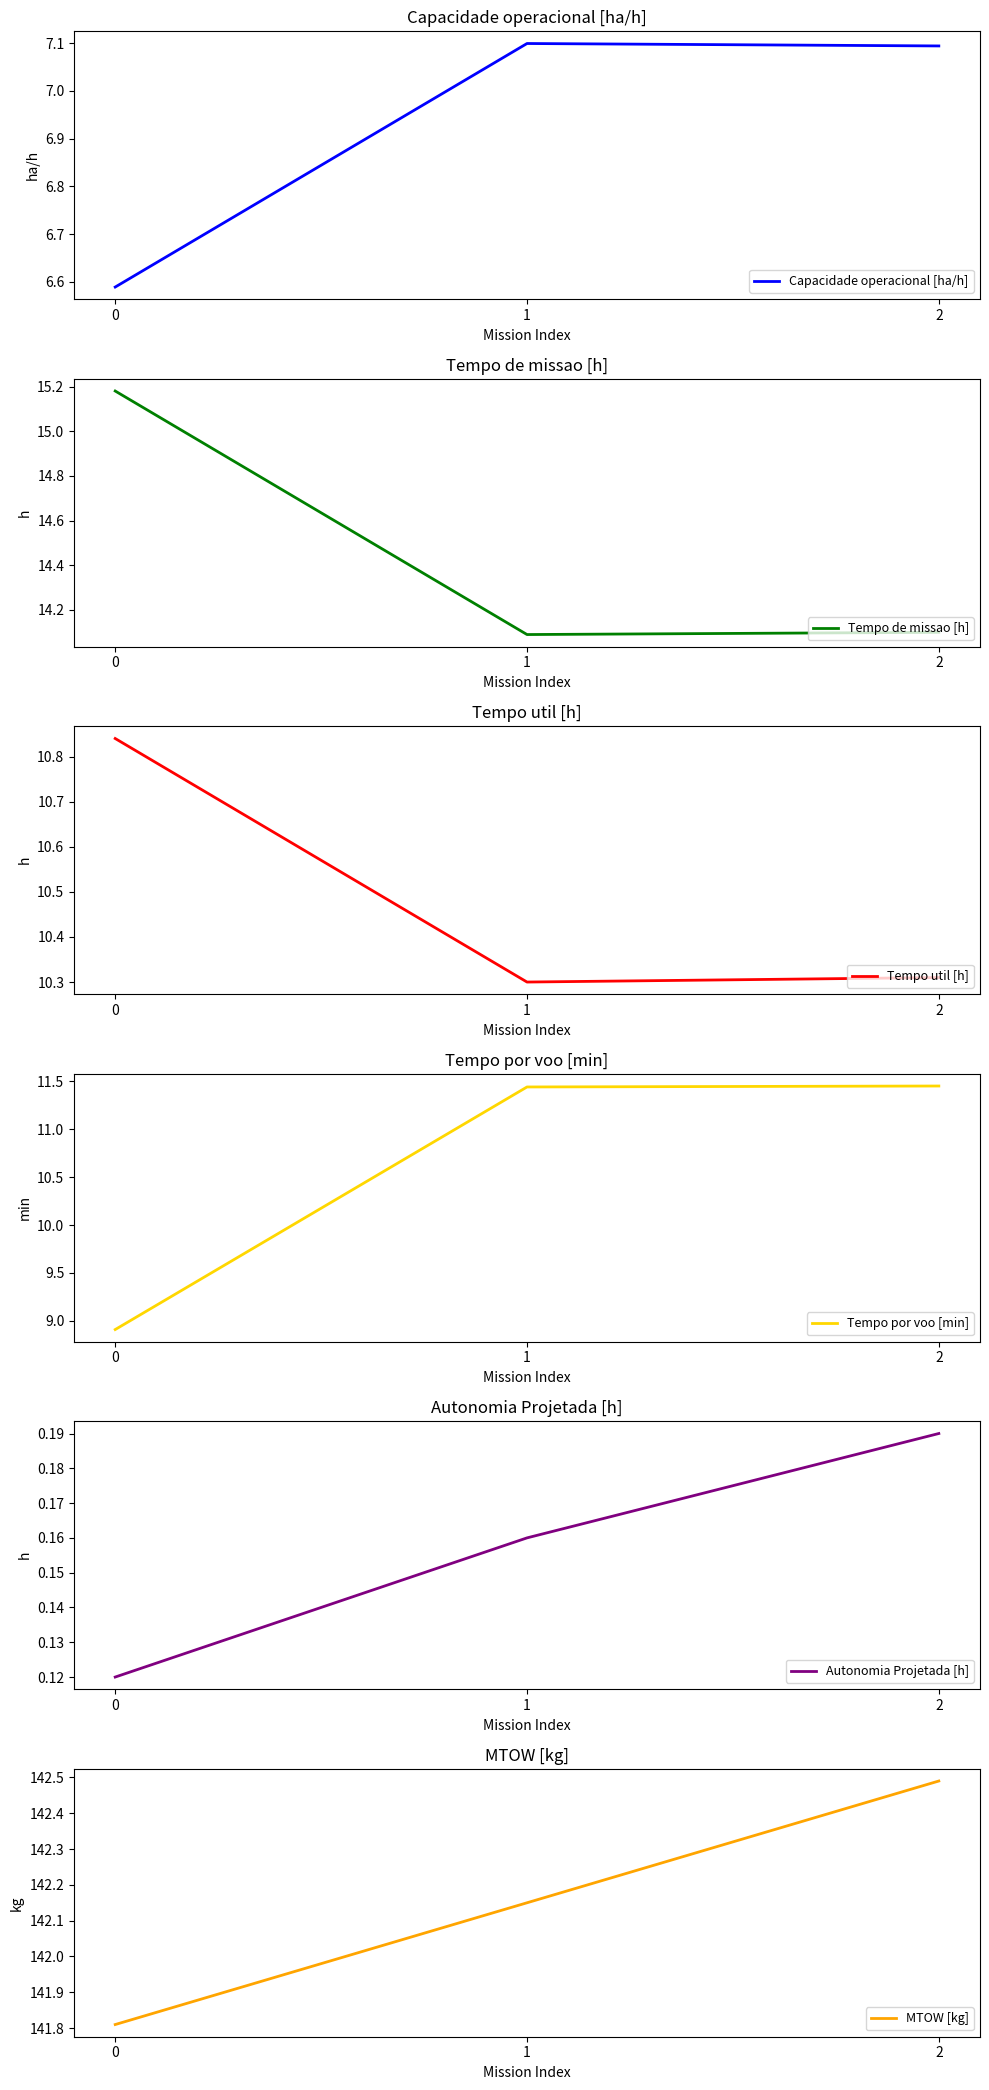

Count the number of data series in this chart.

6